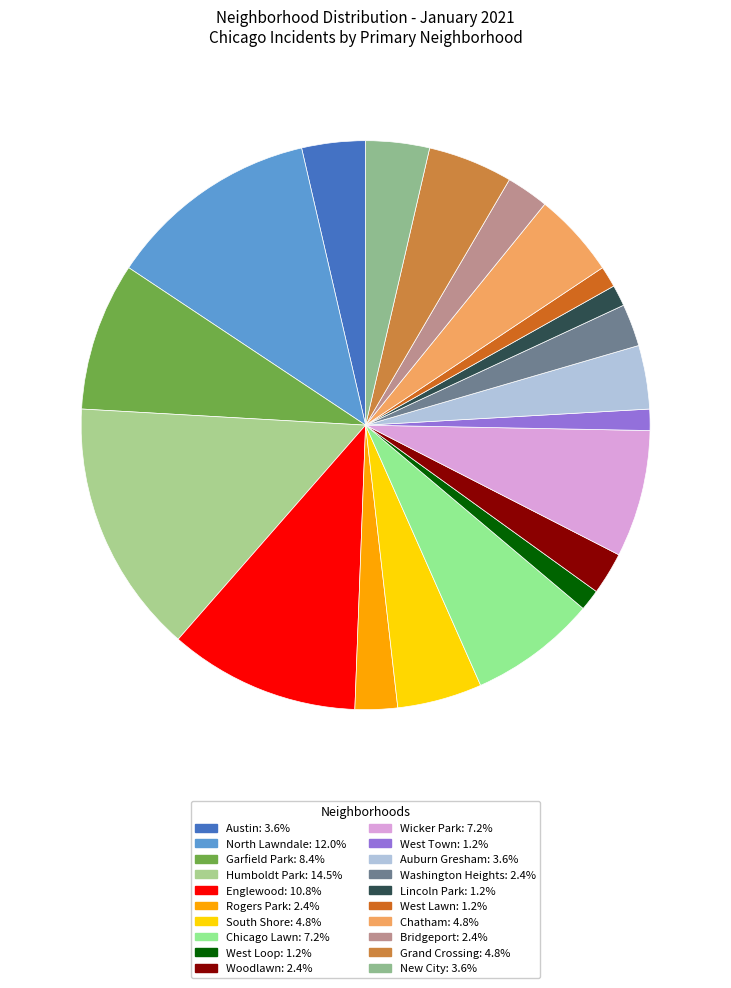

To the nearest percent, what is the average slice percentage?

5%